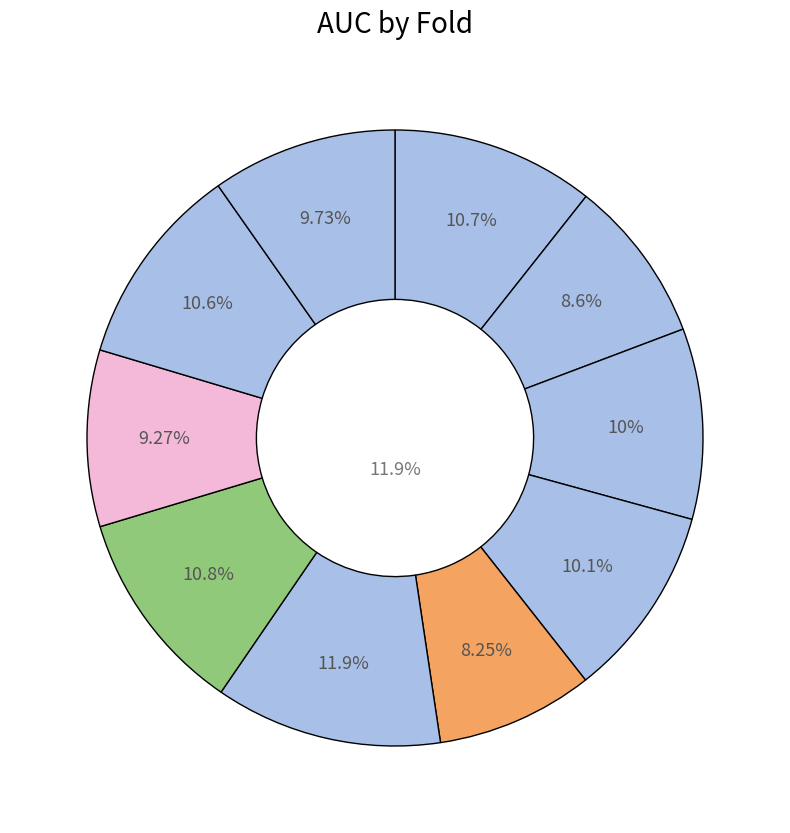

How many segments does this pie chart have?

10